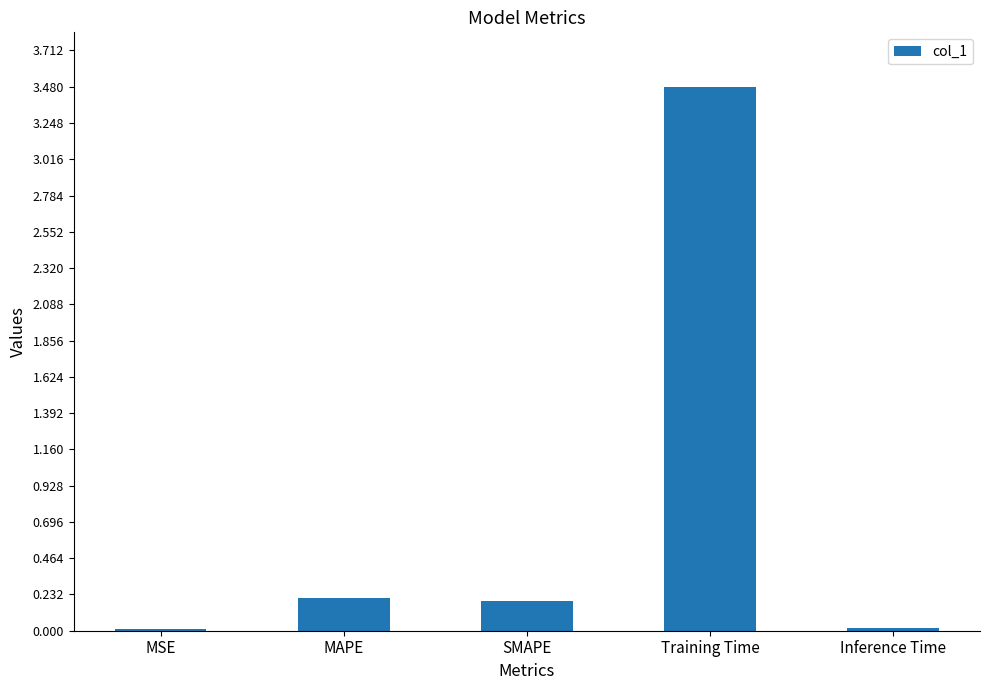

Which category has the highest value across all series?

Training Time